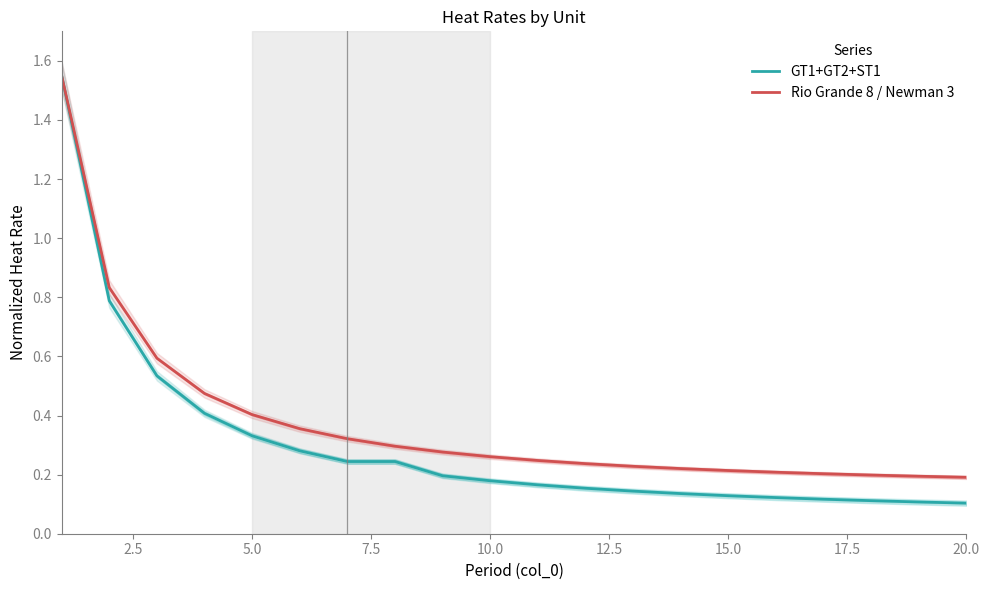

True or false: Rio Grande 8 / Newman 3 and GT1+GT2+ST1 intersect in this chart.

False